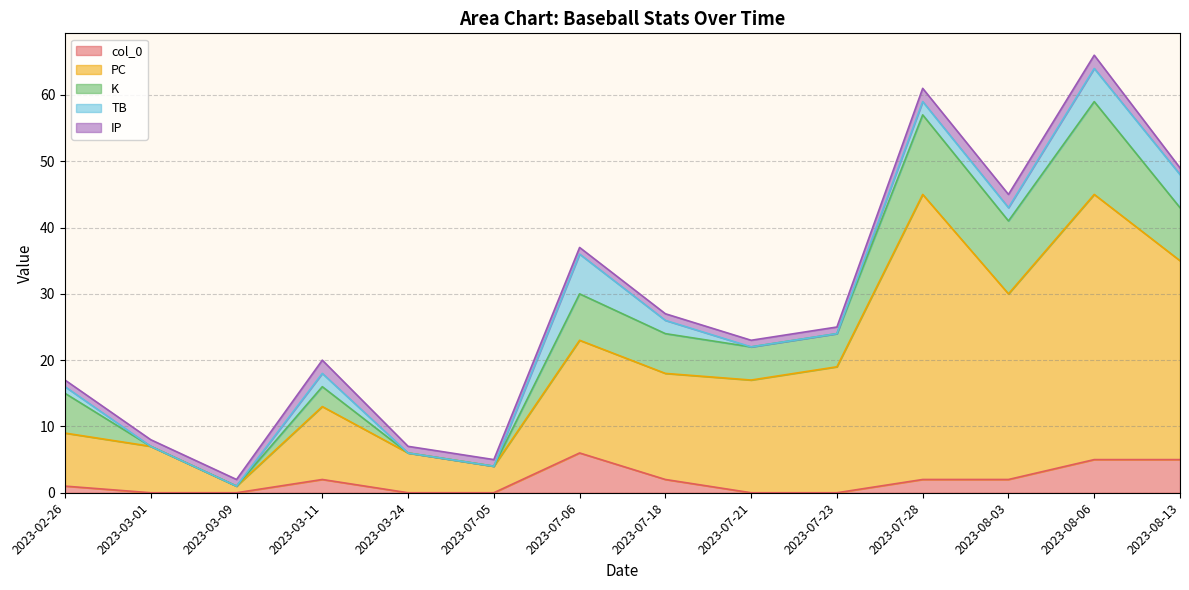

What is the sum of all col_0 values?

84